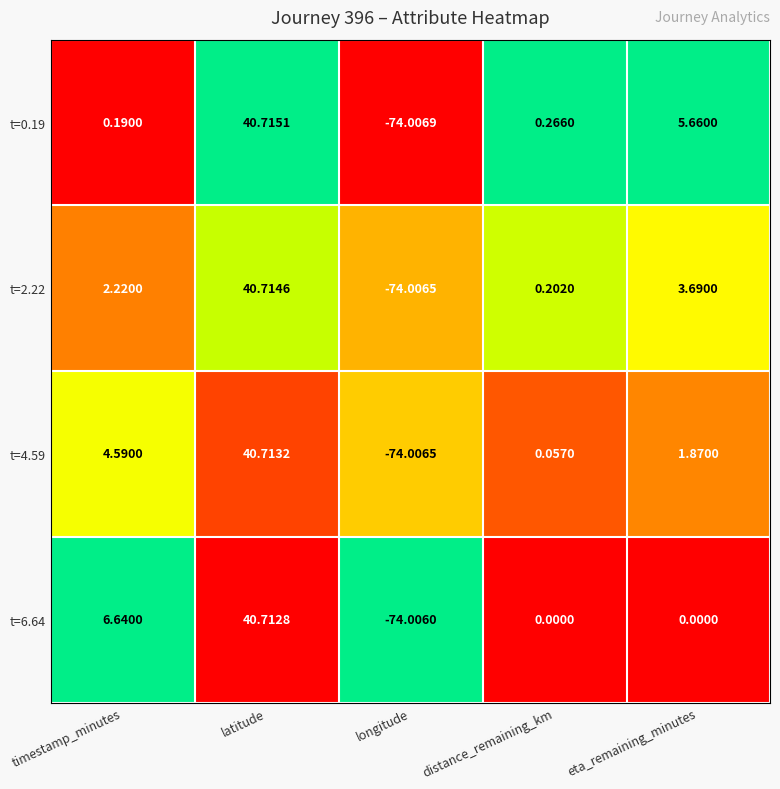

At distance_remaining_km, list the series in order from smallest to largest.

t=6.64, t=4.59, t=2.22, t=0.19